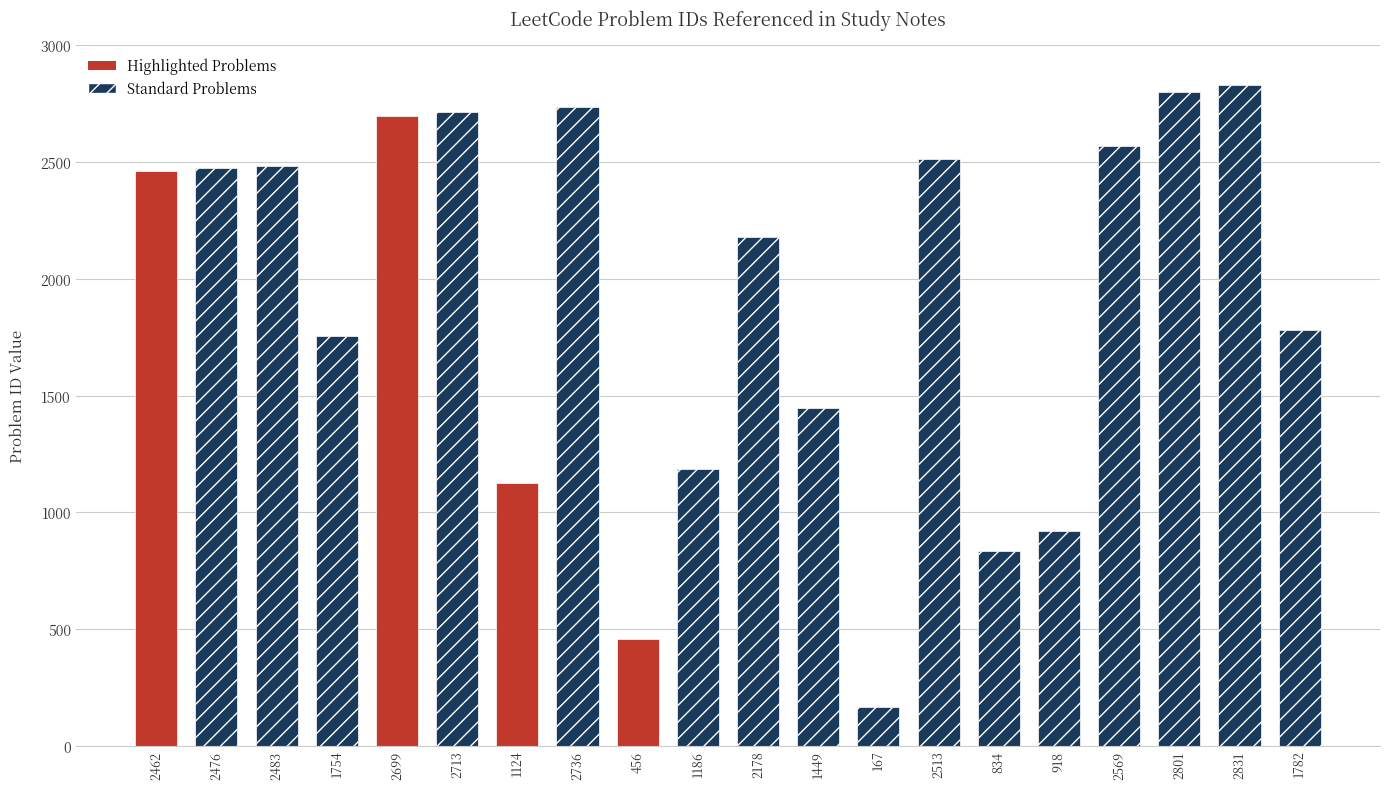

How many series are shown in this chart?

1